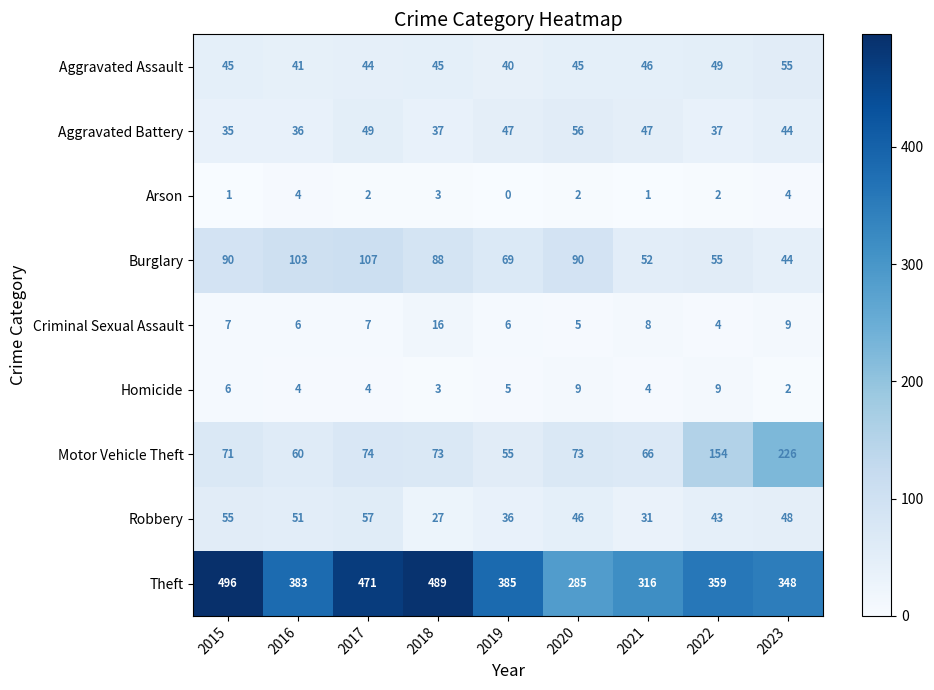

How many series are shown in this chart?

9